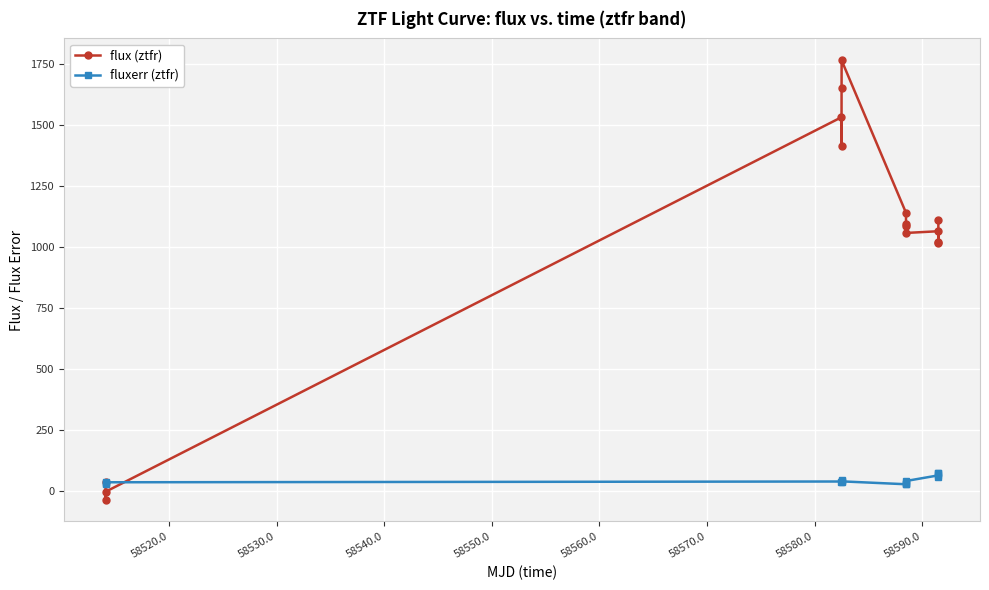

What is the minimum value shown in the chart?

-35.4